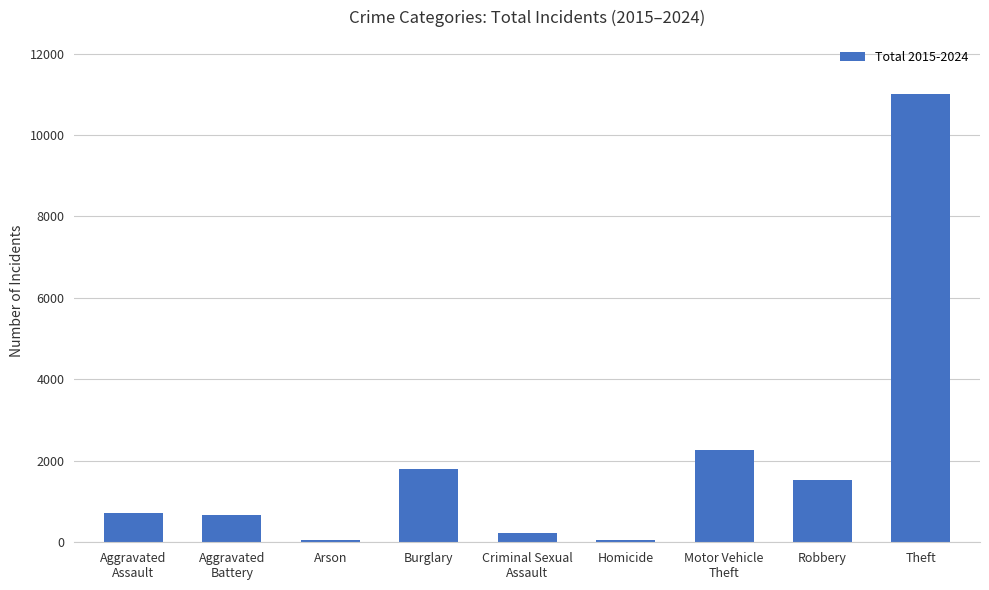

What is the difference between the maximum and minimum values?

10970